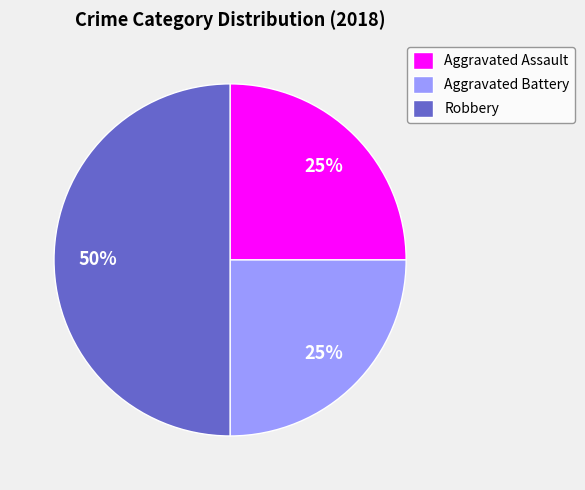

What percentage is the Robbery slice, to the nearest percent?

50%